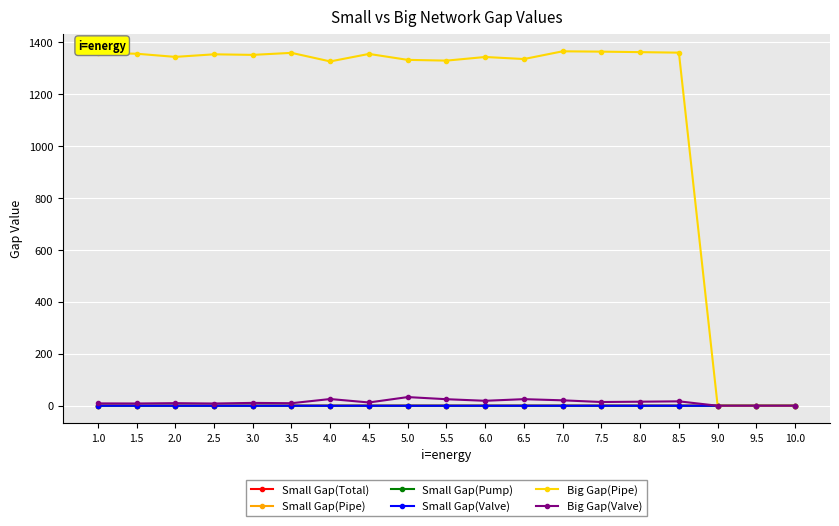

True or false: Small Gap(Valve) has a value of 0.0 at 7.5.

True